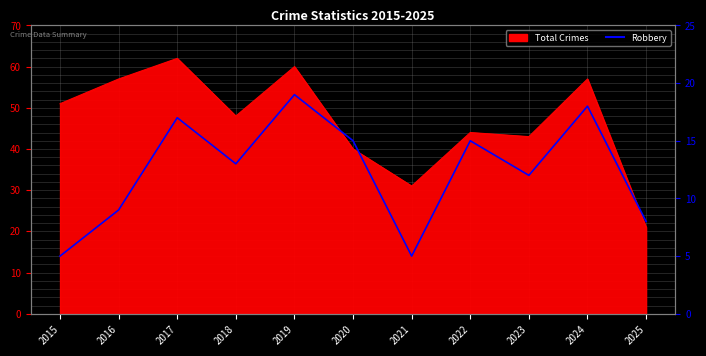

List the labels in order of value, largest first.

2019, 2024, 2017, 2020, 2022, 2018, 2023, 2016, 2025, 2015, 2021